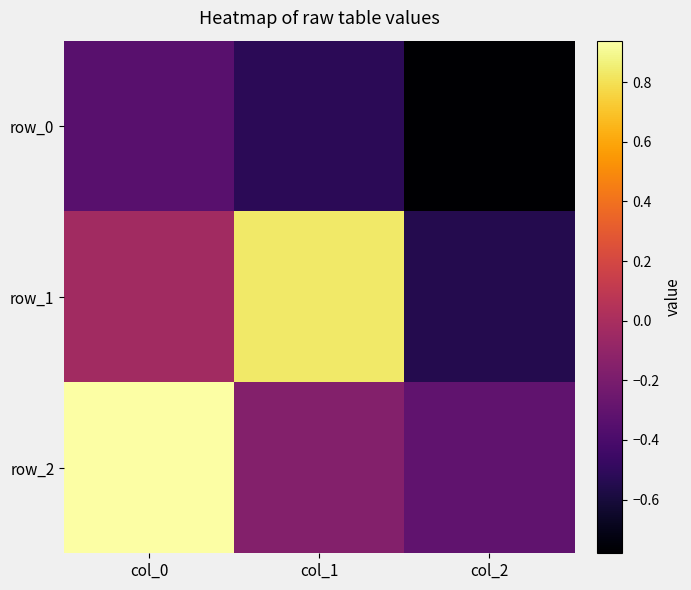

What is the difference between the second highest and minimum values in the row_0 series?

0.3